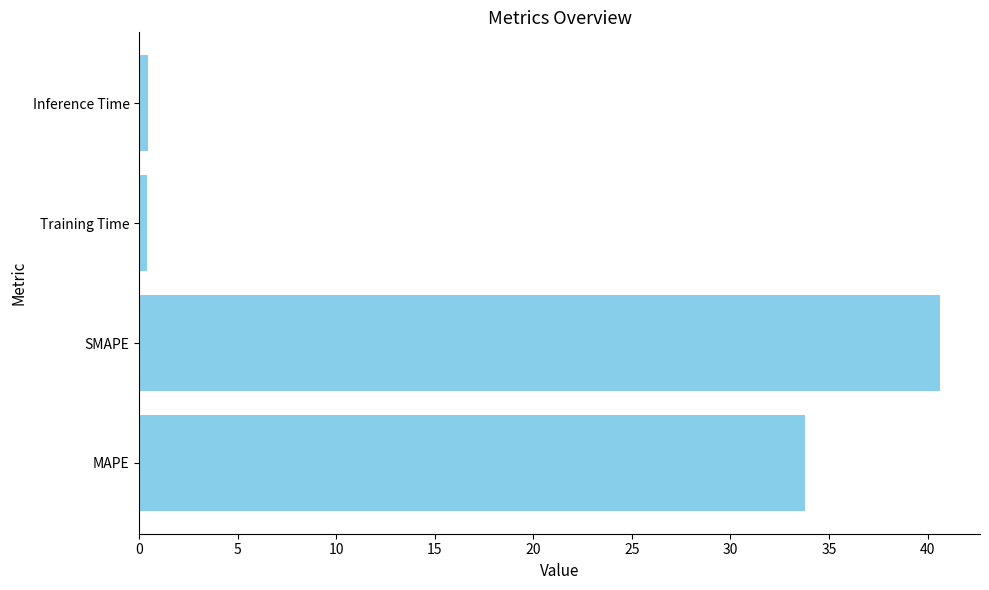

Which has a higher value, Training Time or SMAPE?

SMAPE